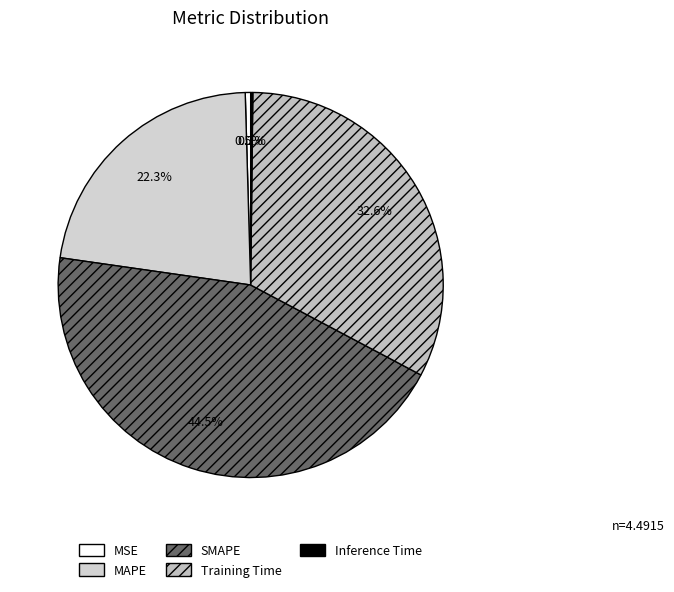

How many segments does this pie chart have?

5